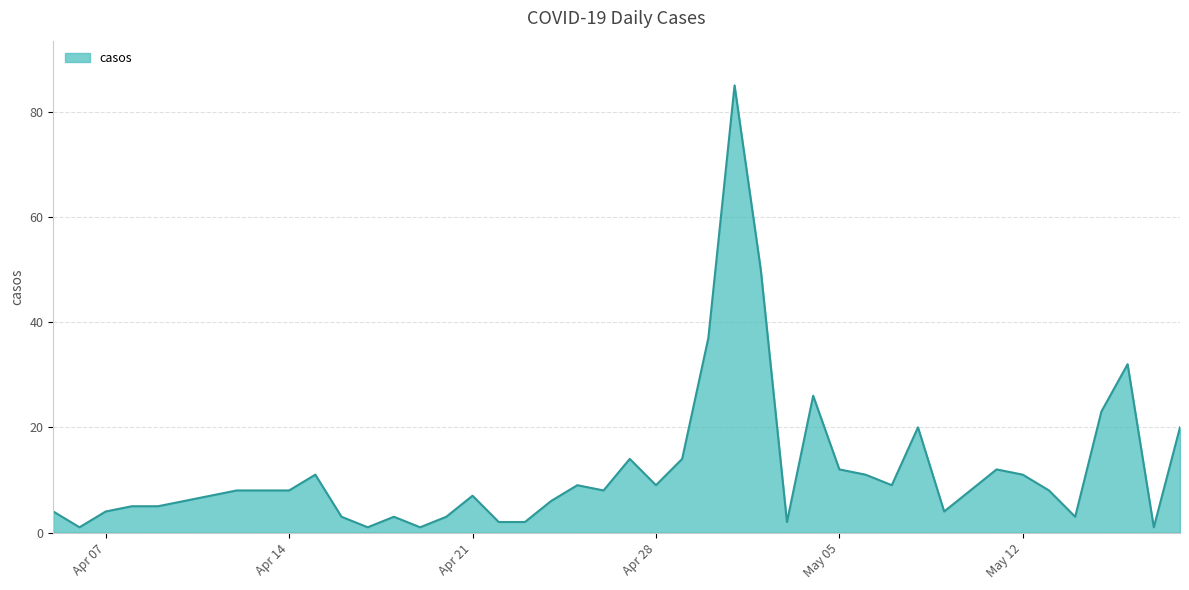

What is the difference between the maximum and minimum values?

84